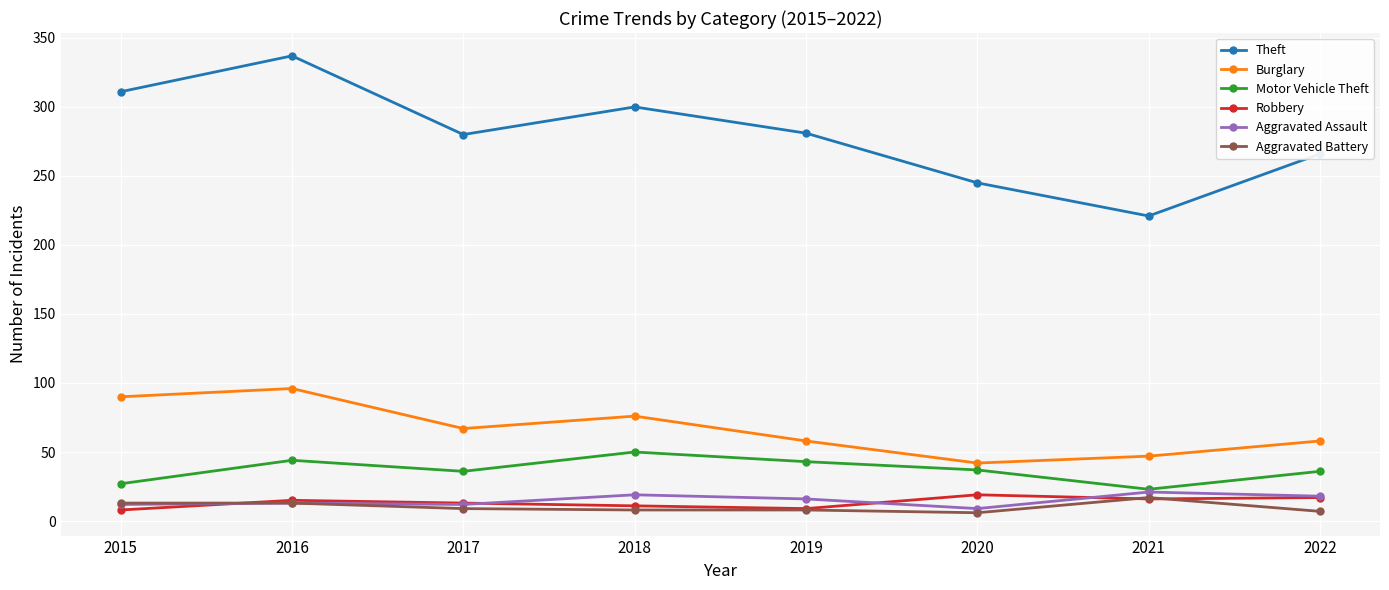

Is the value of Motor Vehicle Theft at 2019 greater than the value of Burglary at 2019?

No